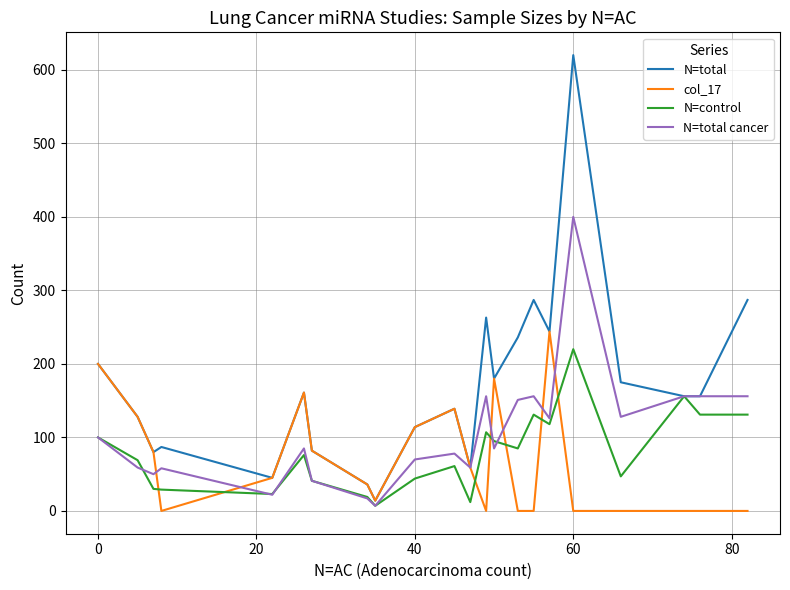

What is the maximum value shown in the chart?

620